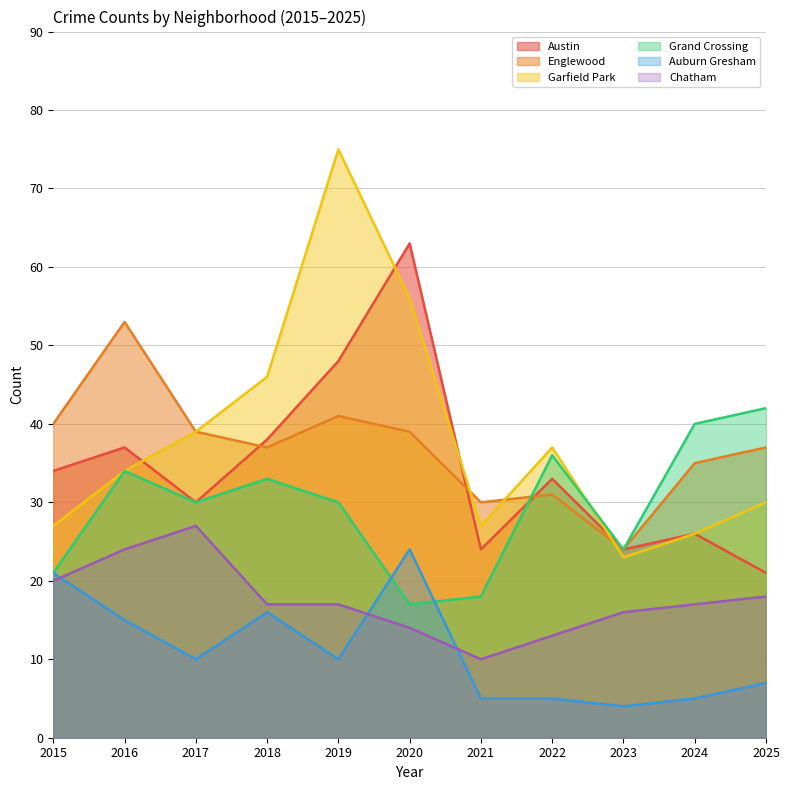

How many values in the Englewood series are below 37?

4